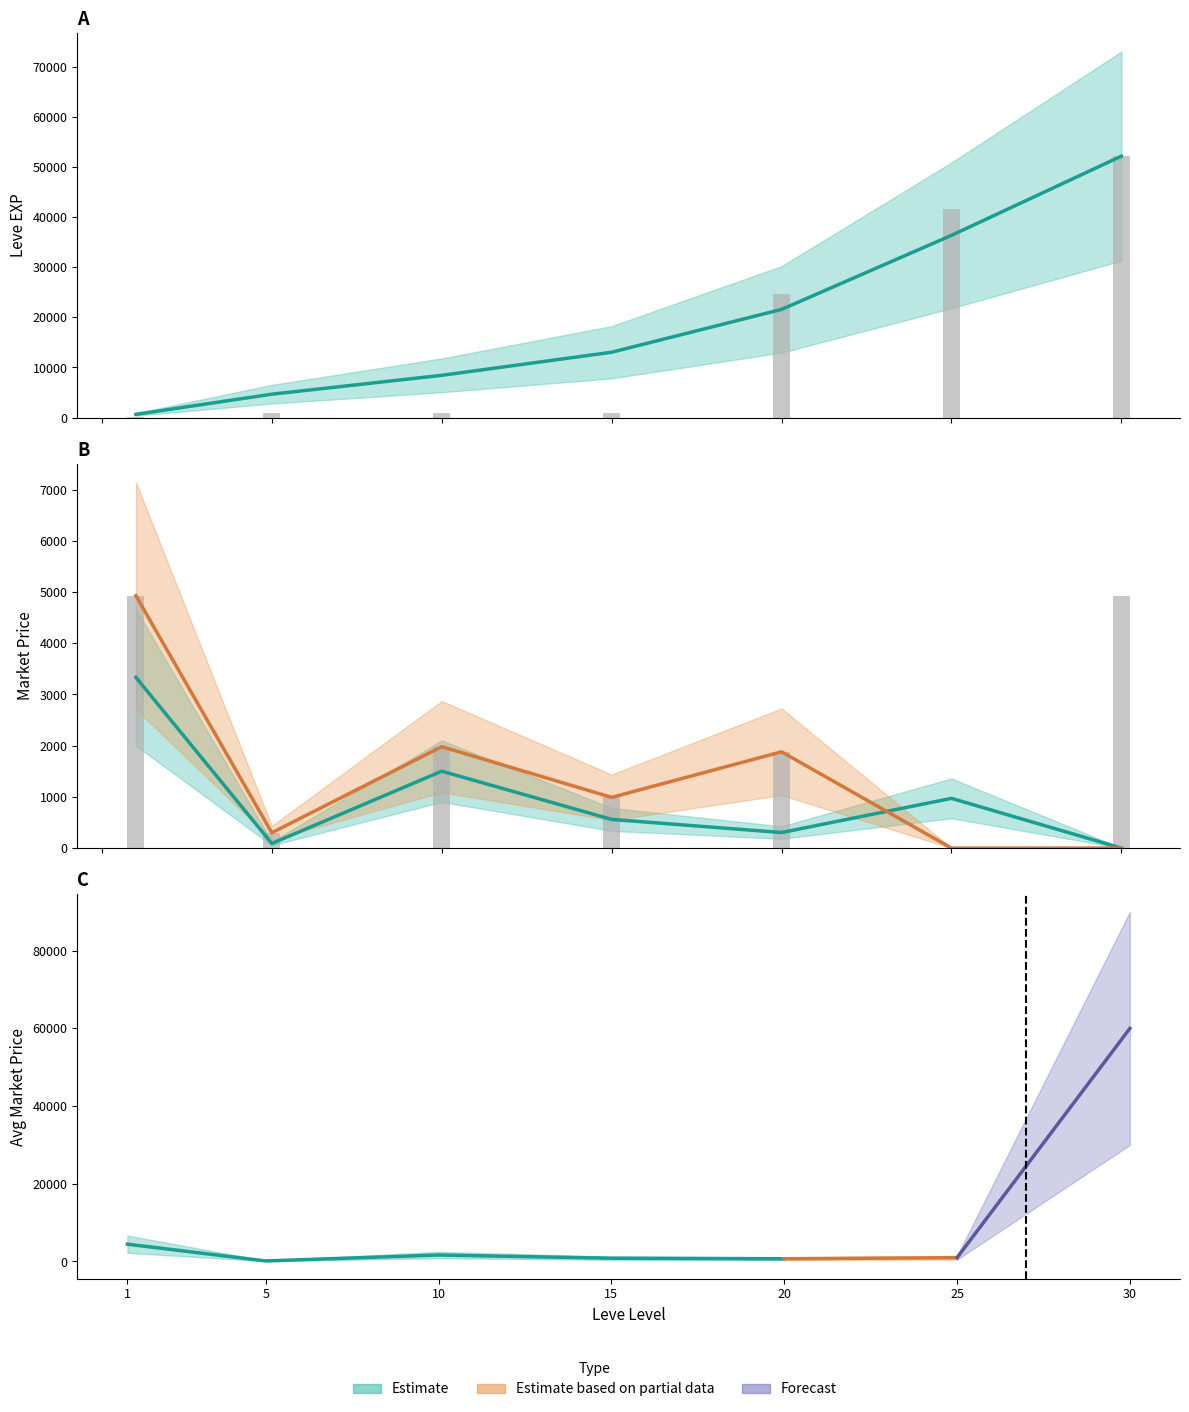

Which series changed the most between 5 and 25?

Leve Gil